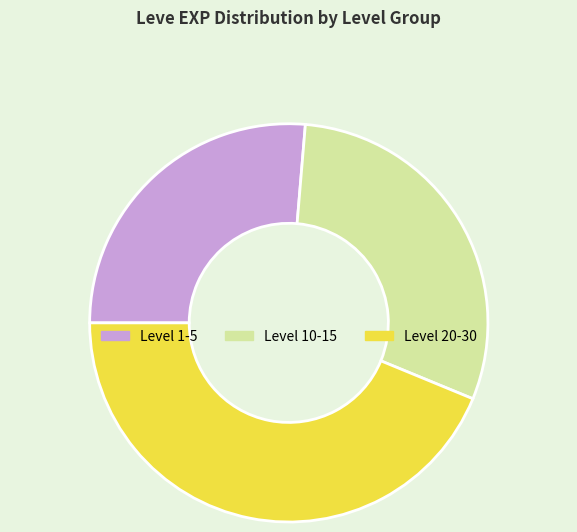

Is there a majority slice in this chart?

No